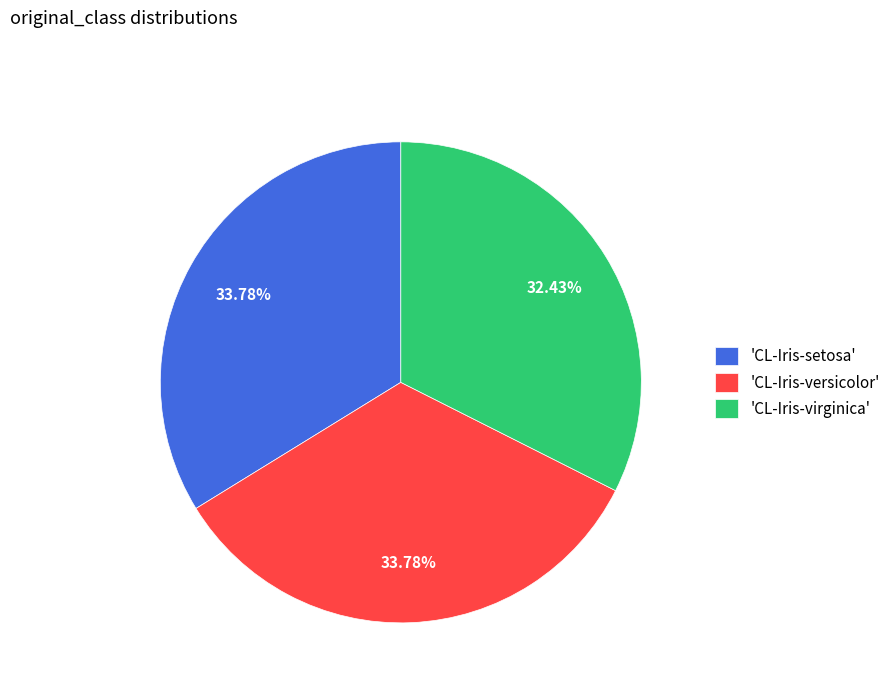

Is the sum of 'CL-Iris-setosa' and 'CL-Iris-virginica' greater than half?

Yes